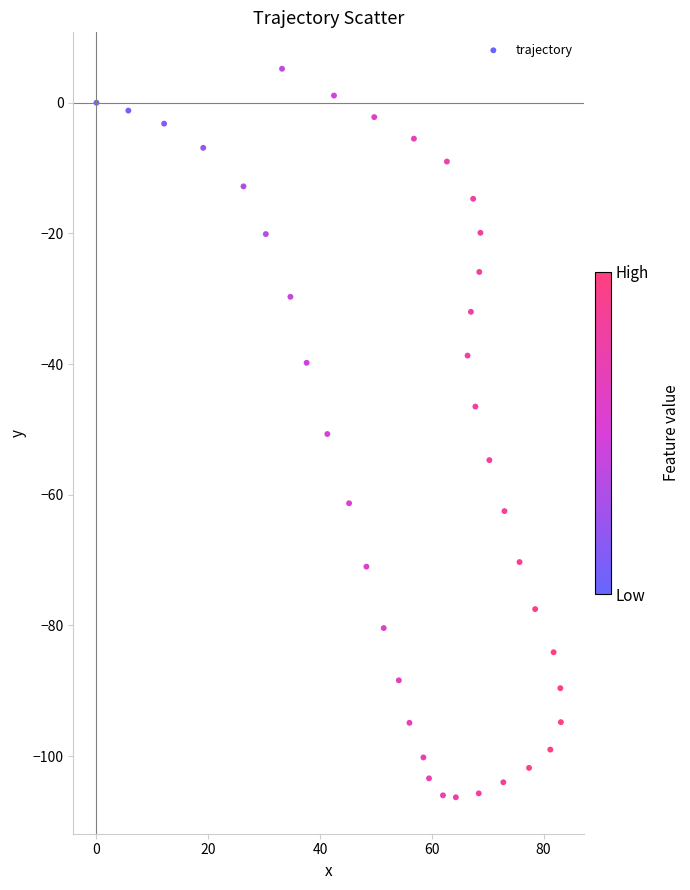

What is the range of Y values (max minus min)?

111.5